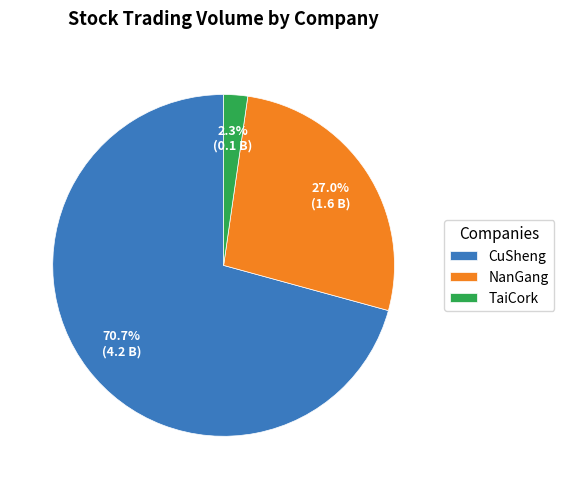

Which has a higher value, NanGang or TaiCork?

NanGang